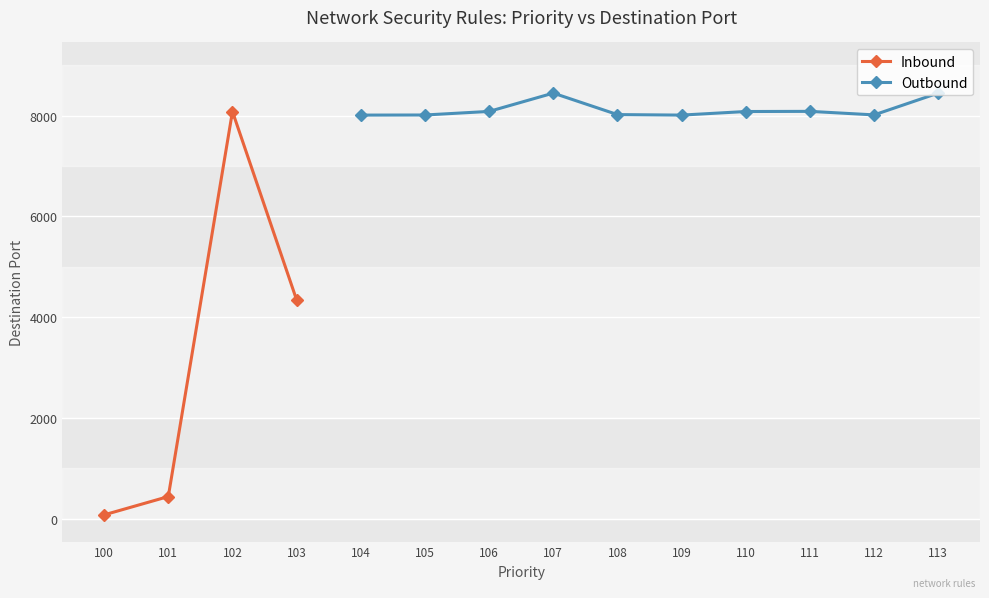

Which label corresponds to the largest value in the chart?

113